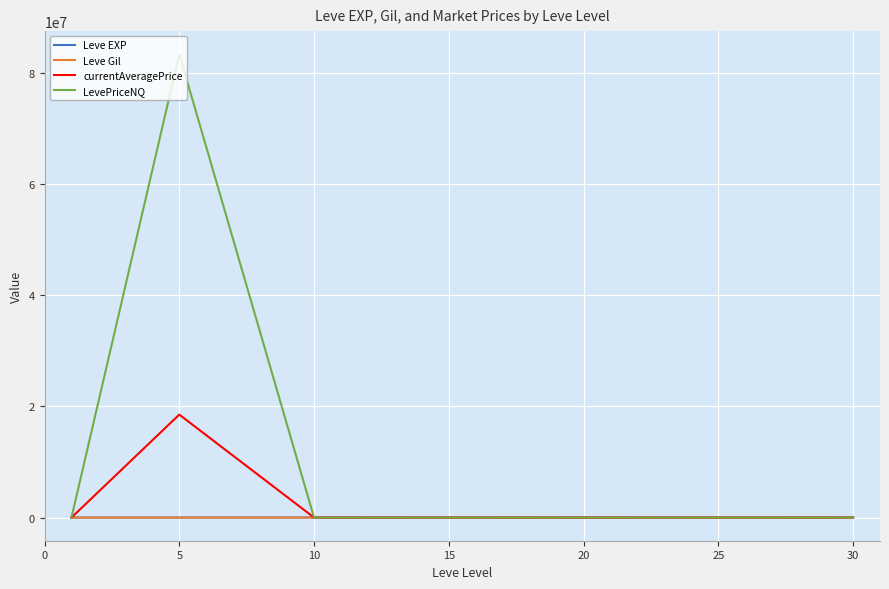

What is the highest value of the LevePriceNQ series?

83333524.3